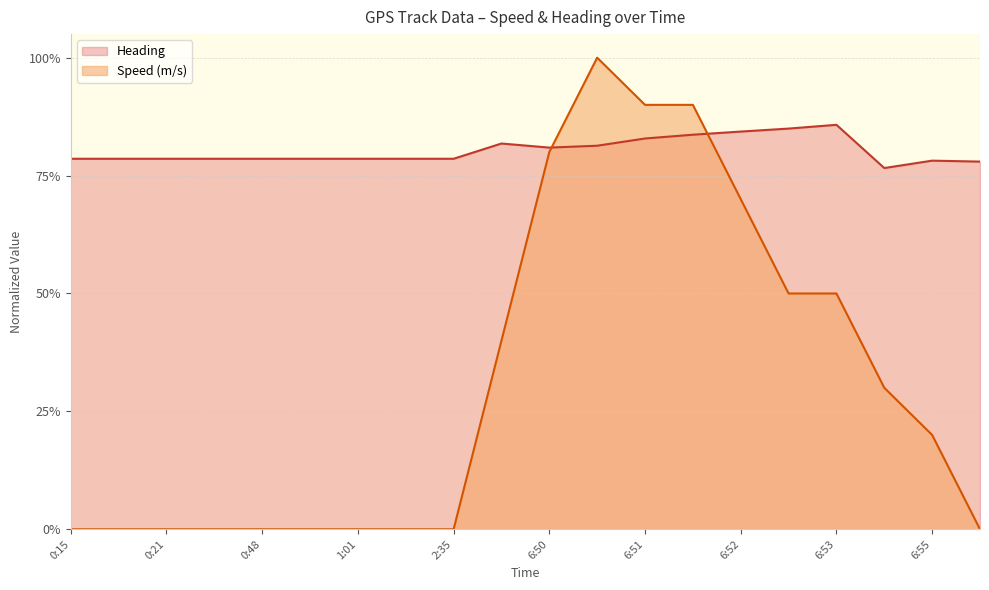

Is the value of Heading at 1:04 greater than the value of Speed (m/s) at 0:21?

Yes